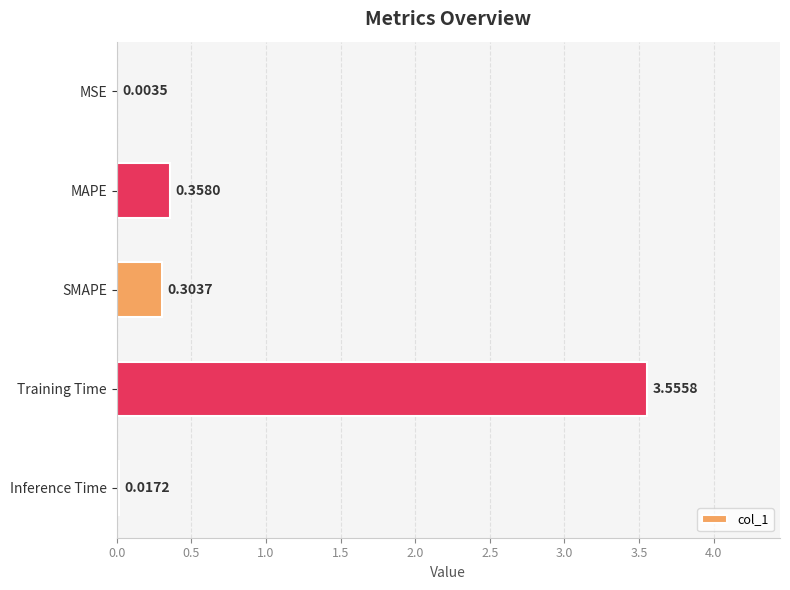

What is the sum of all values?

4.2